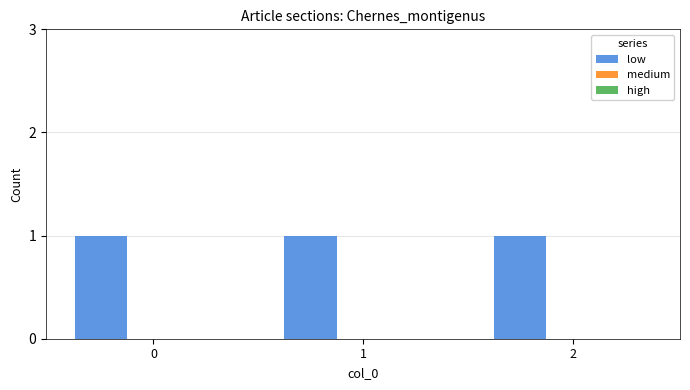

Reading right to left, list all the values displayed in this chart.

low: 1	1	1
medium: 0	0	0
high: 0	0	0